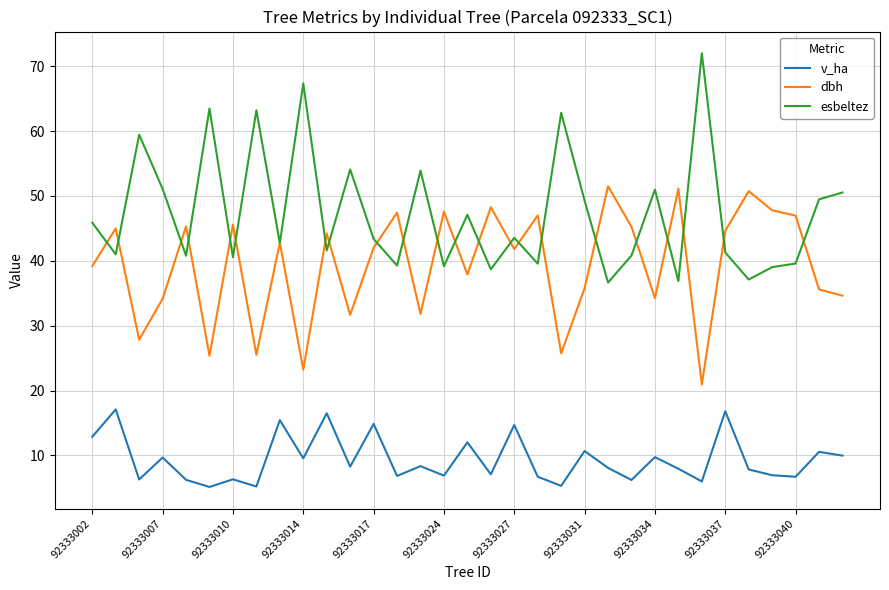

What is the greatest value displayed?

72.0